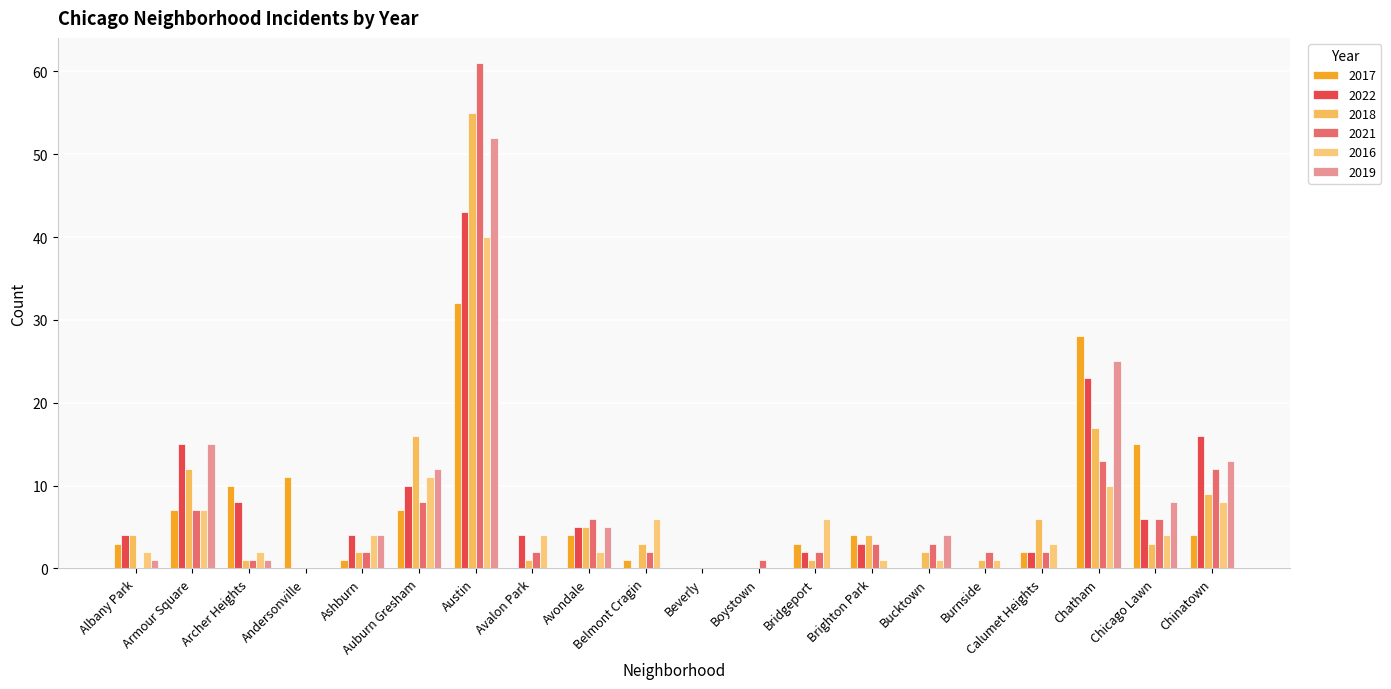

What is the difference between the maximum and minimum values in the 2018 series?

55